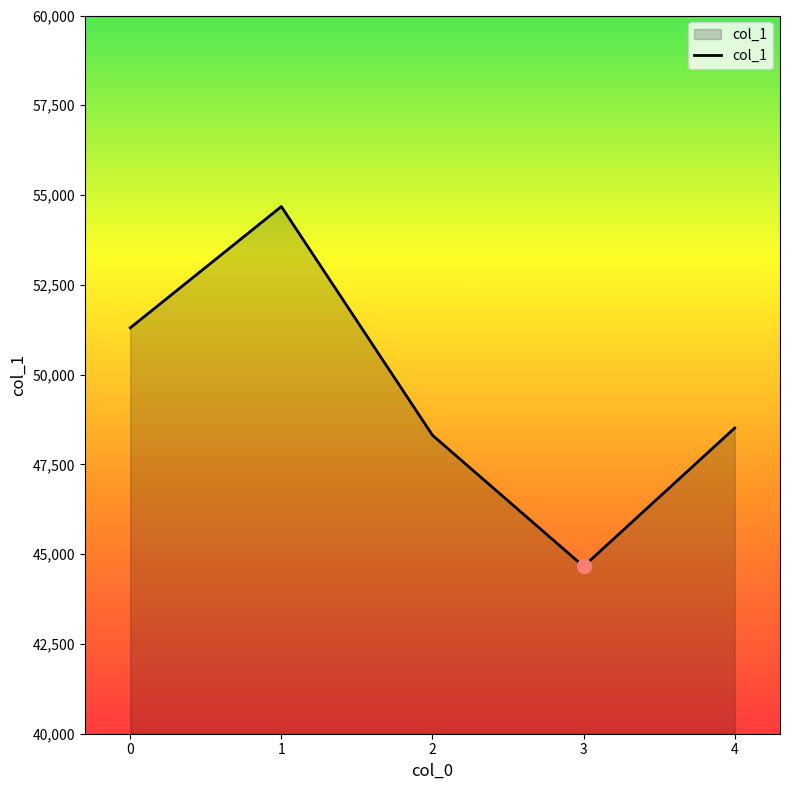

Where is the first local maximum?

1